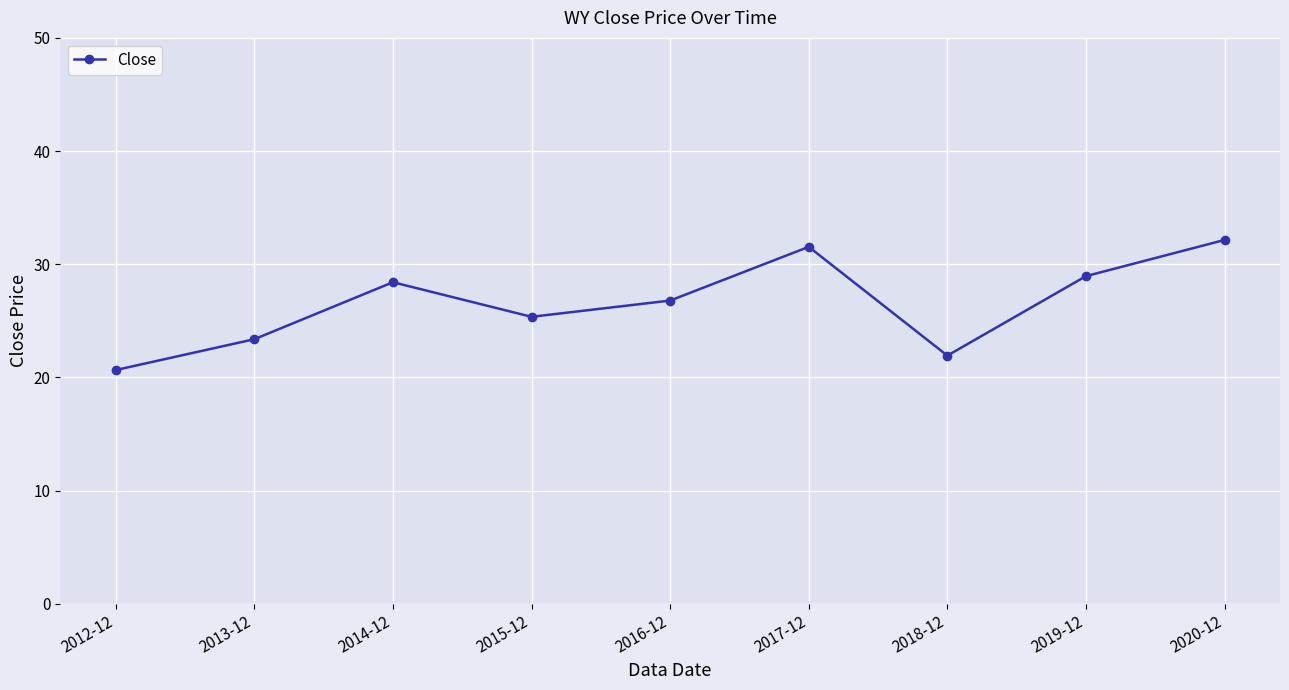

The chart shows a value of 21.9 at 2018-12. True or false?

True